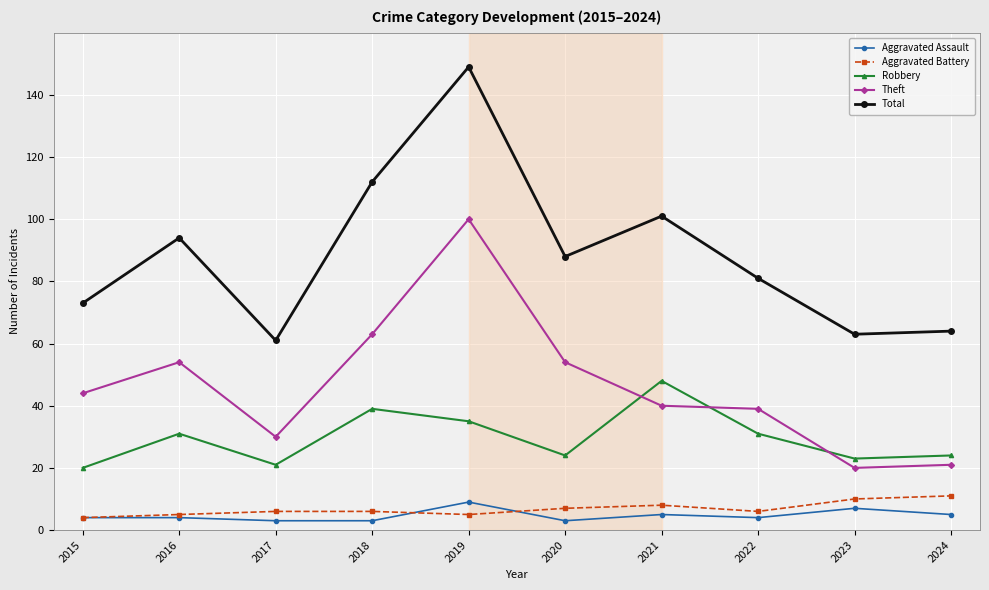

What is the spread (max minus min) of values at 2019?

144